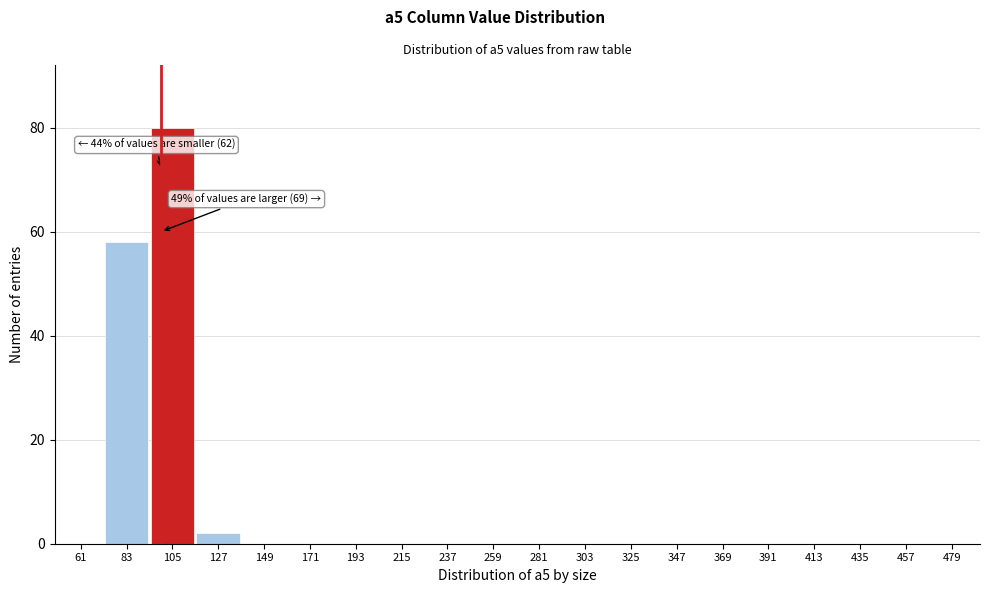

Reading left to right, extract all data points from this chart.

61=0	83=58	105=80	127=2	149=0	171=0	193=0	215=0	237=0	259=0	281=0	303=0	325=0	347=0	369=0	391=0	413=0	435=0	457=0	479=0